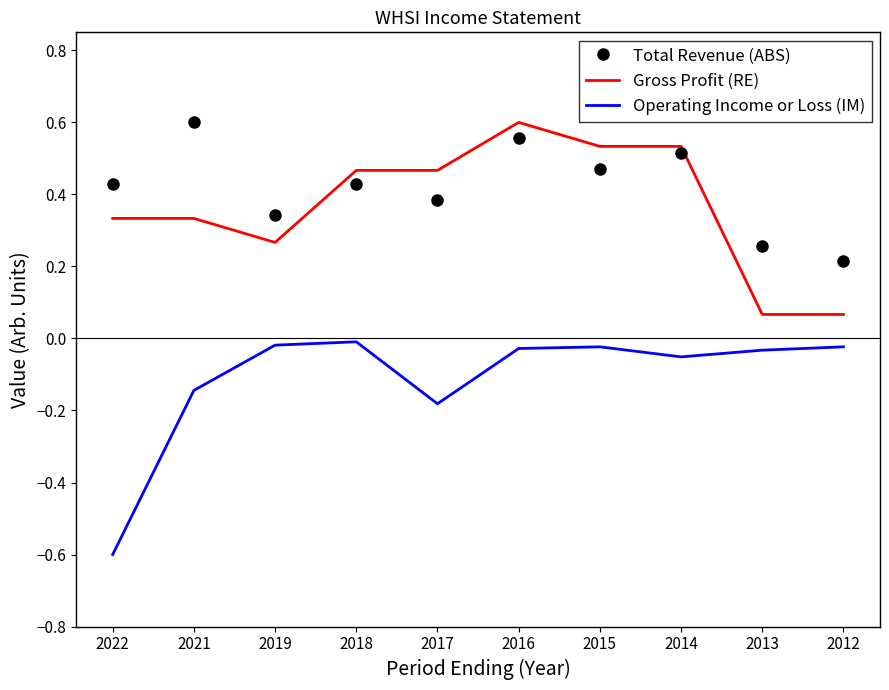

Is it true that Gross Profit (RE) equals 0.1 at 2019?

False